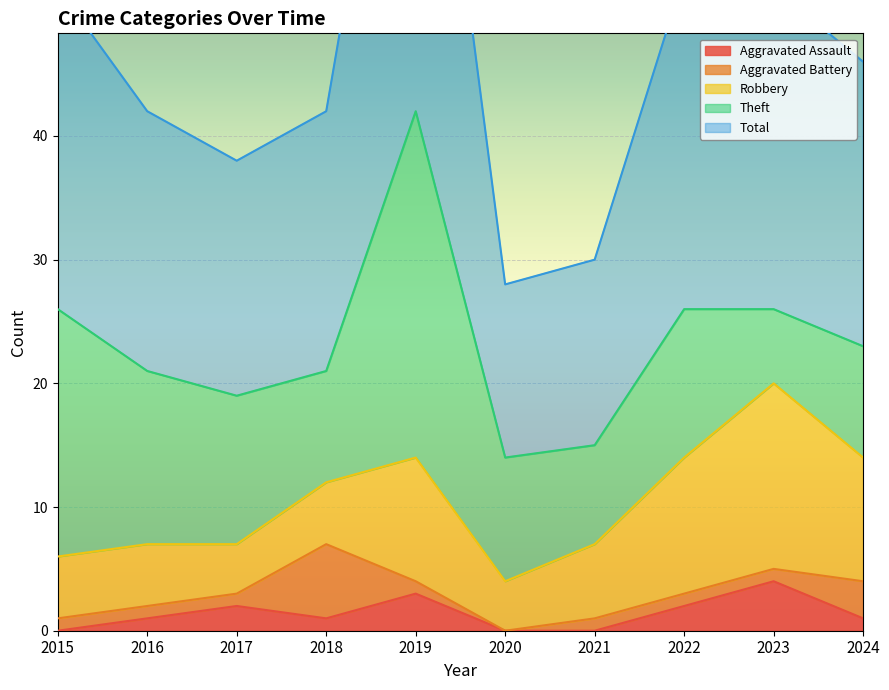

What is the value of the Aggravated Assault point at the 2nd from the left?

1